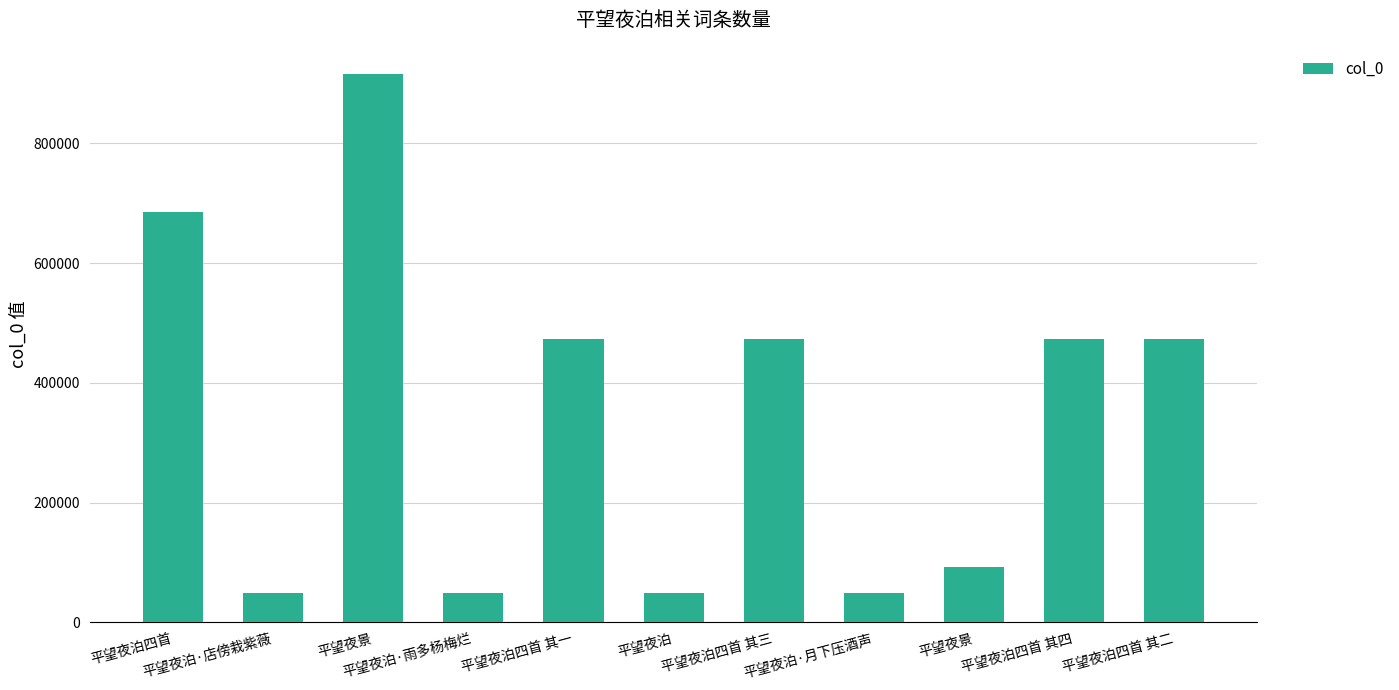

Rank the categories by value from highest to lowest.

平望夜景, 平望夜泊四首, 平望夜泊四首 其四, 平望夜泊四首 其三, 平望夜泊四首 其二, 平望夜泊四首 其一, 平望夜景, 平望夜泊·店傍栽紫薇, 平望夜泊·月下压酒声, 平望夜泊·雨多杨梅烂, 平望夜泊